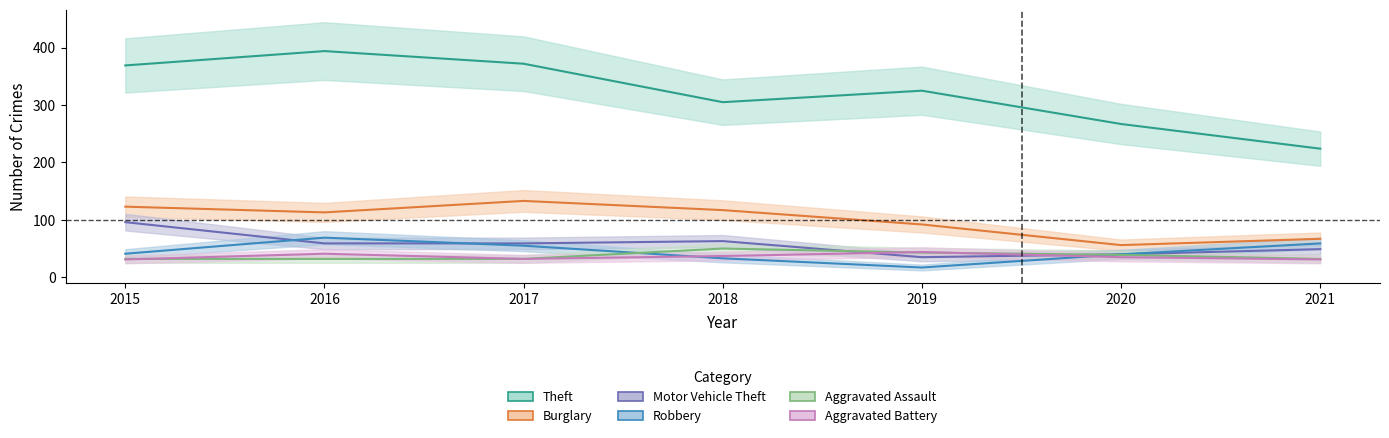

What is the sum of all Motor Vehicle Theft values?

401